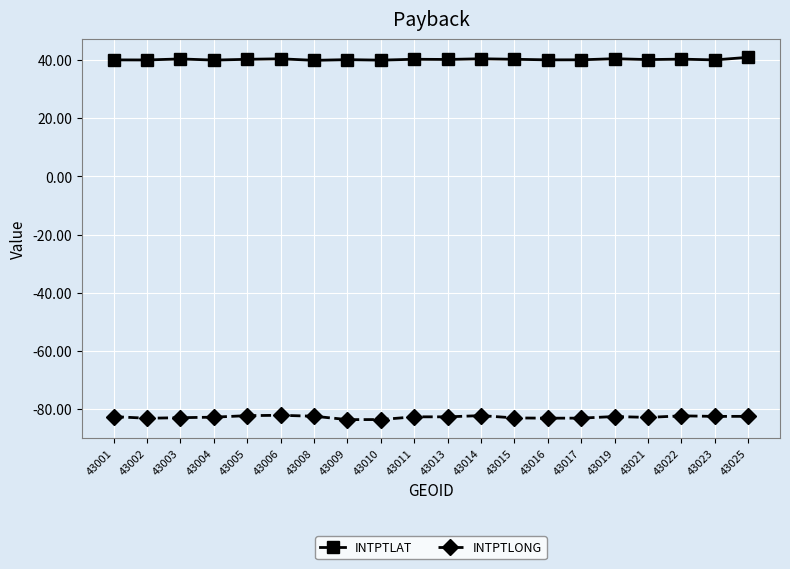

What is the total value across all series at 43015?

-42.8